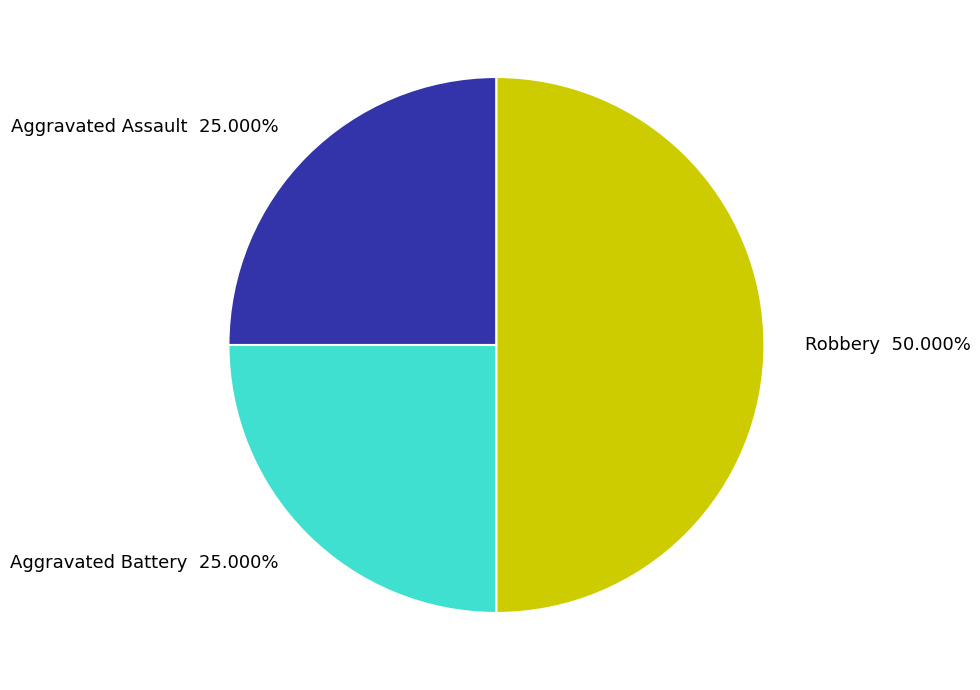

Between Robbery 50.000% and Aggravated Battery 25.000%, which is larger?

Robbery 50.000%